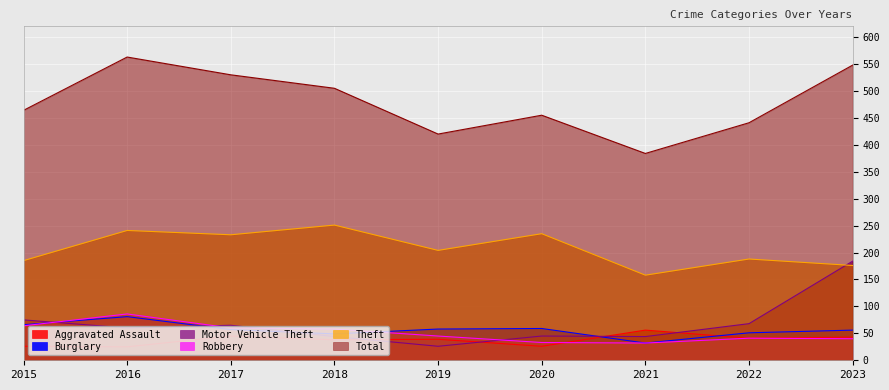

What is the sum of the Aggravated Assault values at 2016 and 2021?

81